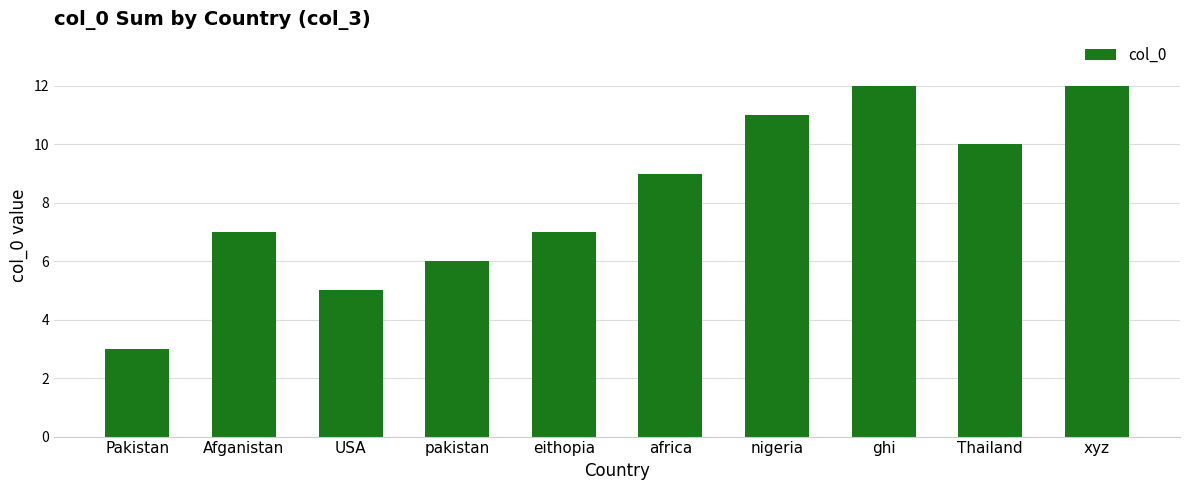

What is the sum of all values?

82